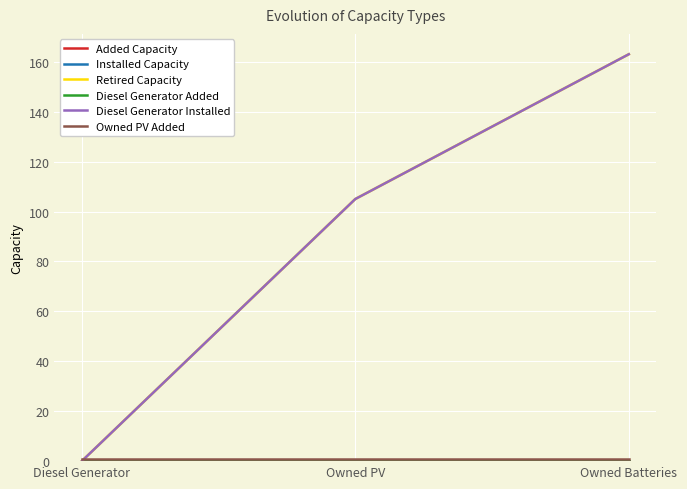

Where is Added Capacity nearest to the value 0?

Diesel Generator